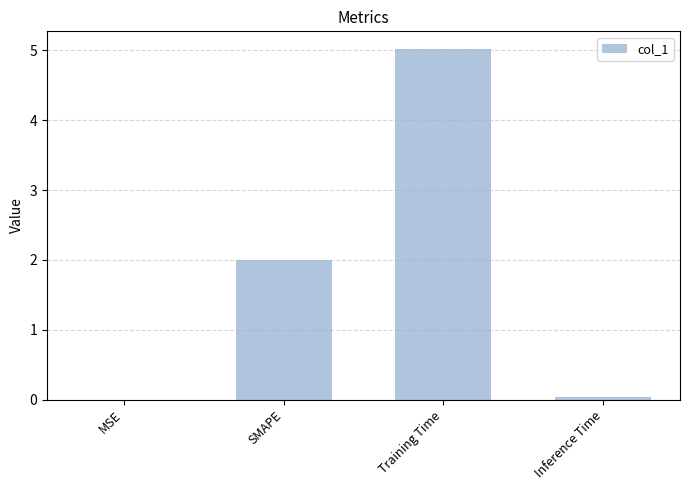

What is the approximate value at SMAPE?

2.0